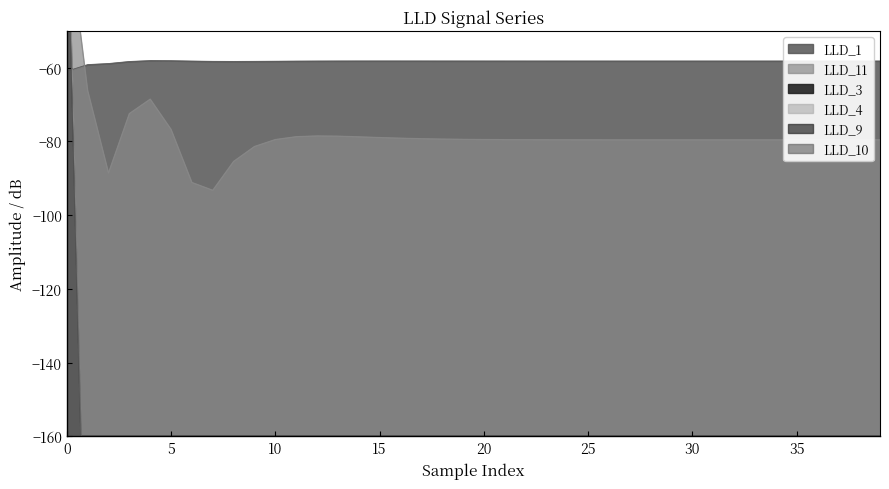

What is the sum of the LLD_11 values at 0 and 36?

-234.5